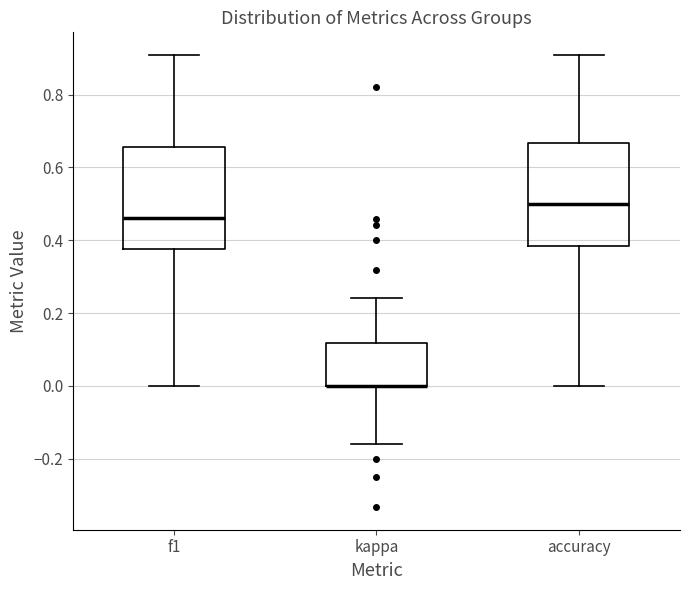

Reading left to right, read every box against the y-axis: the position of its median line, the range the box covers, and the ends of its whiskers. The values are not printed on the chart, so give them approximately, as read against the axis.

f1: median 0.46, box 0.38 to 0.66, whiskers 0.00 to 0.90
kappa: median 0.00 (drawn on the box's lower edge), box 0.00 to 0.12, whiskers -0.16 to 0.24
accuracy: median 0.50, box 0.38 to 0.66, whiskers 0.00 to 0.90